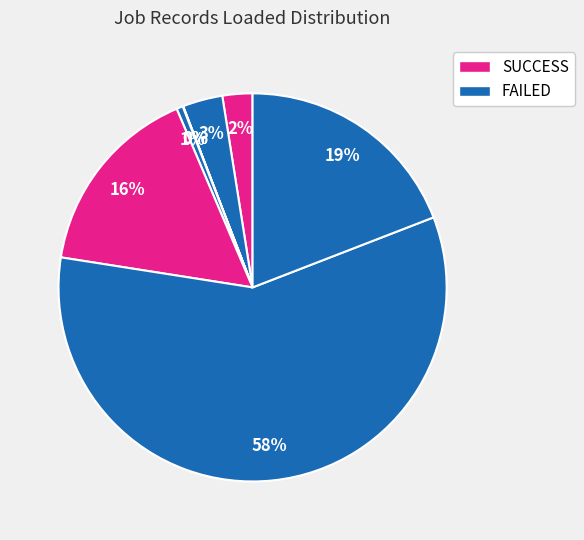

To the nearest percent, what is the difference between the largest and smallest slice percentages?

58%